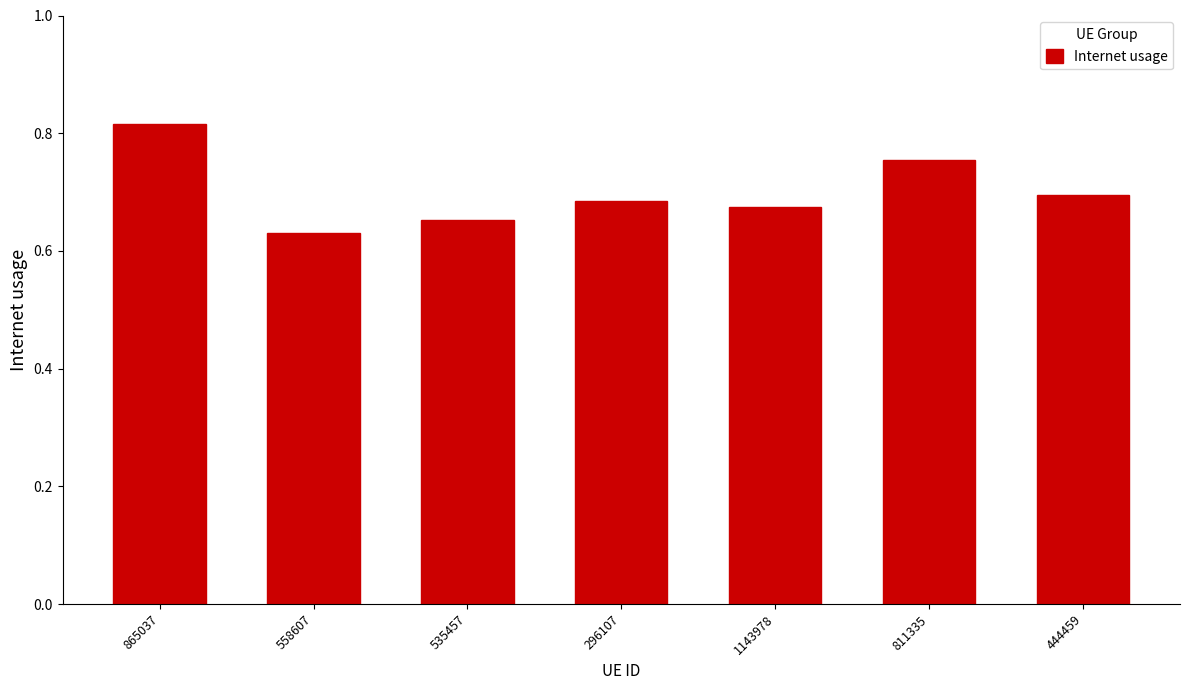

Rank the categories by value from lowest to highest.

558607, 535457, 1143978, 296107, 444459, 811335, 865037